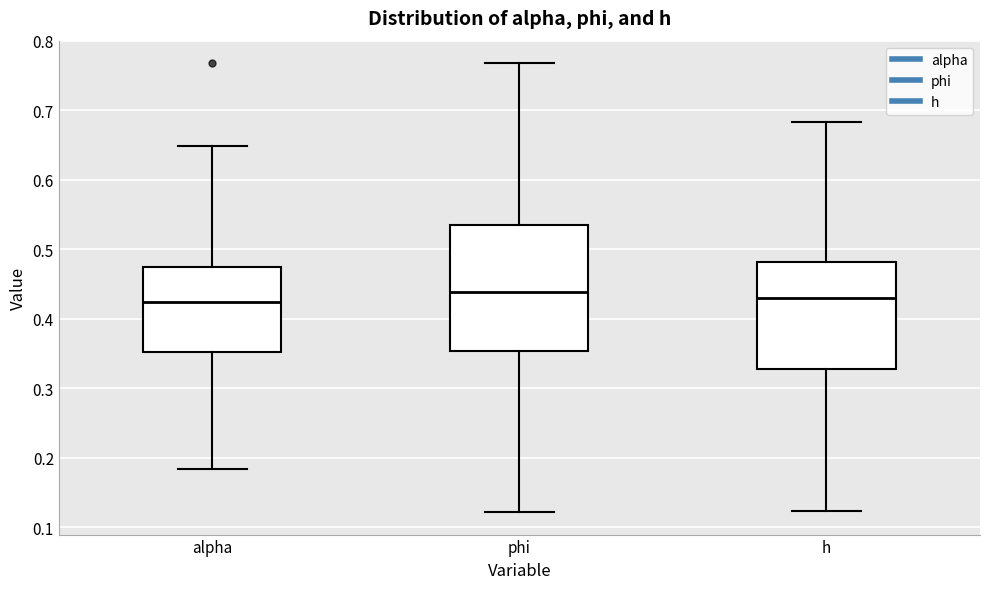

Reading left to right, read every box against the y-axis: the position of its median line, the range the box covers, and the ends of its whiskers. The values are not printed on the chart, so give them approximately, as read against the axis.

alpha: median 0.42, box 0.35 to 0.47, whiskers 0.18 to 0.65
phi: median 0.44, box 0.35 to 0.53, whiskers 0.12 to 0.77
h: median 0.43, box 0.33 to 0.48, whiskers 0.12 to 0.68